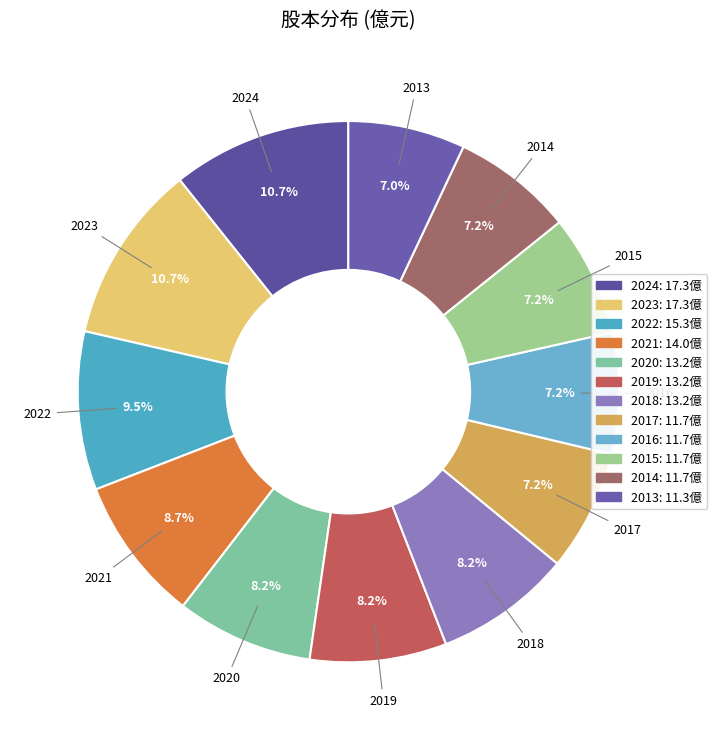

True or false: 2024 accounts for 17% of the total.

False